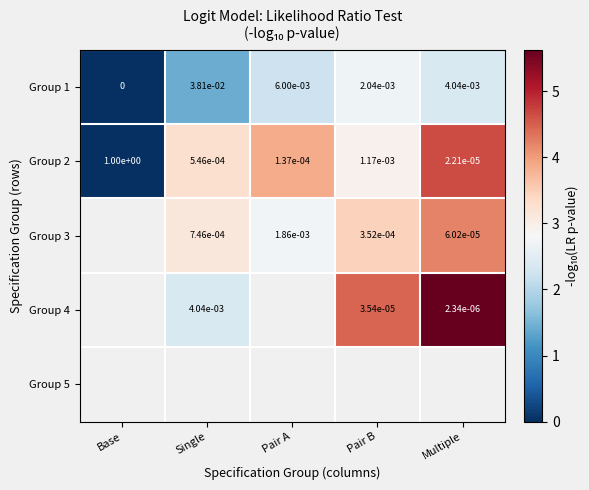

Between Single and Pair A, which is larger?

Pair A